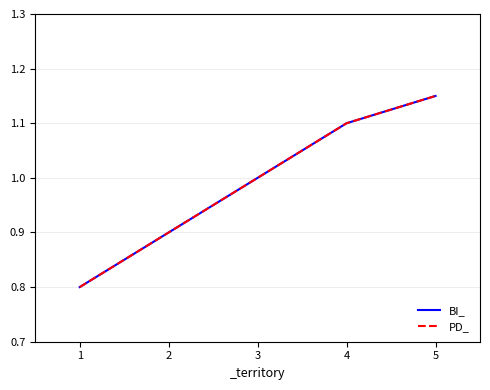

Which series changed the most between 4 and 5?

BI_